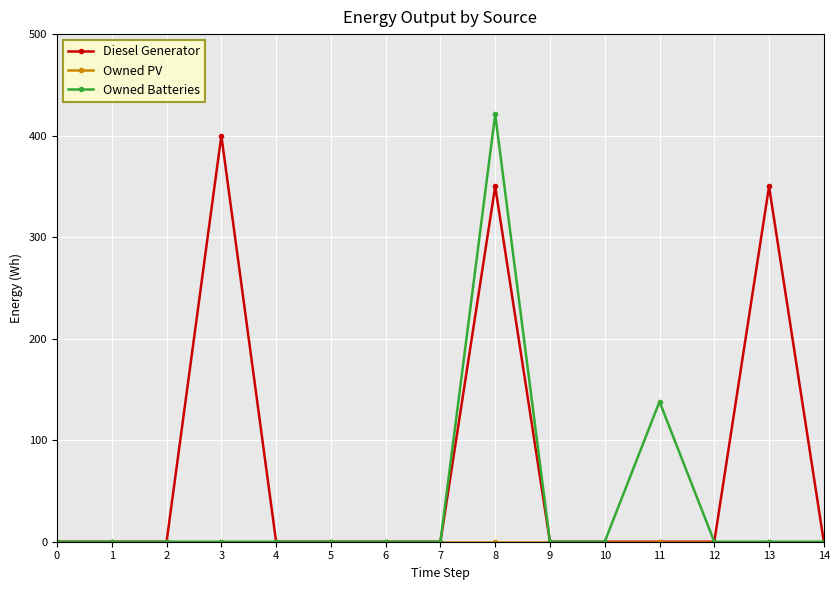

Count the number of categories in the chart.

15